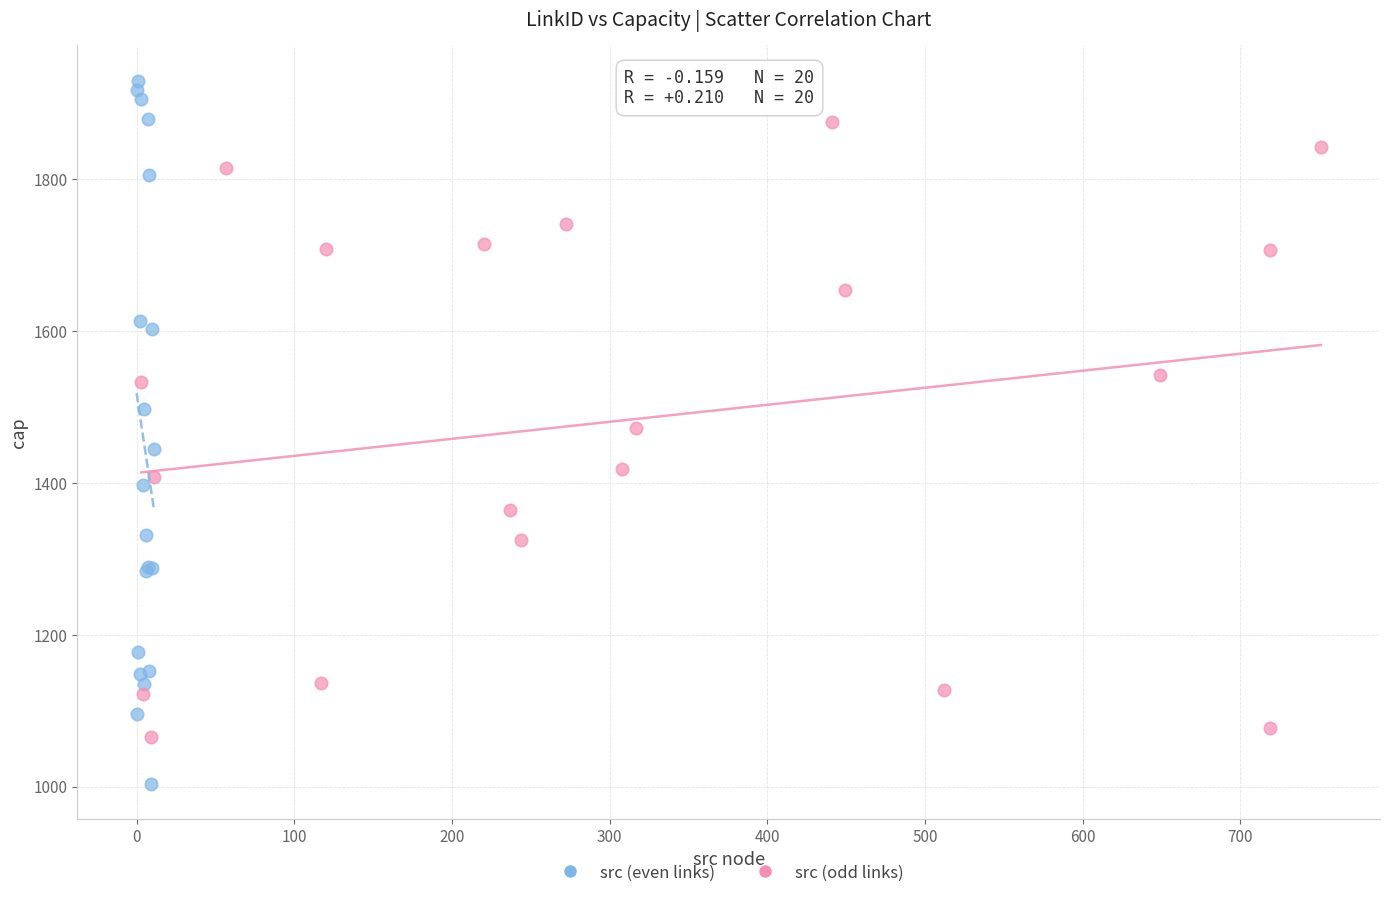

Which series has the largest Y range (max minus min)?

src (even links)